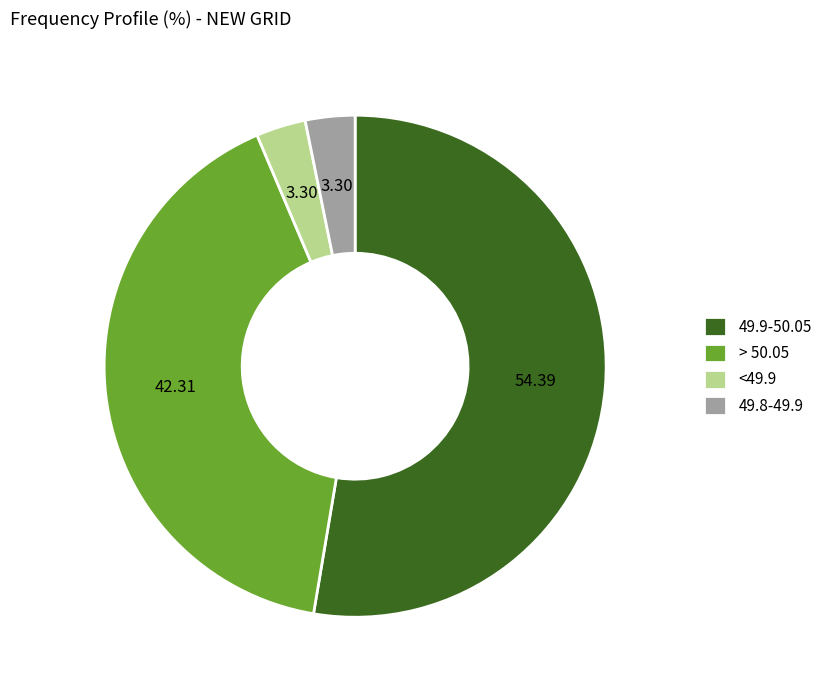

How many segments does this pie chart have?

4